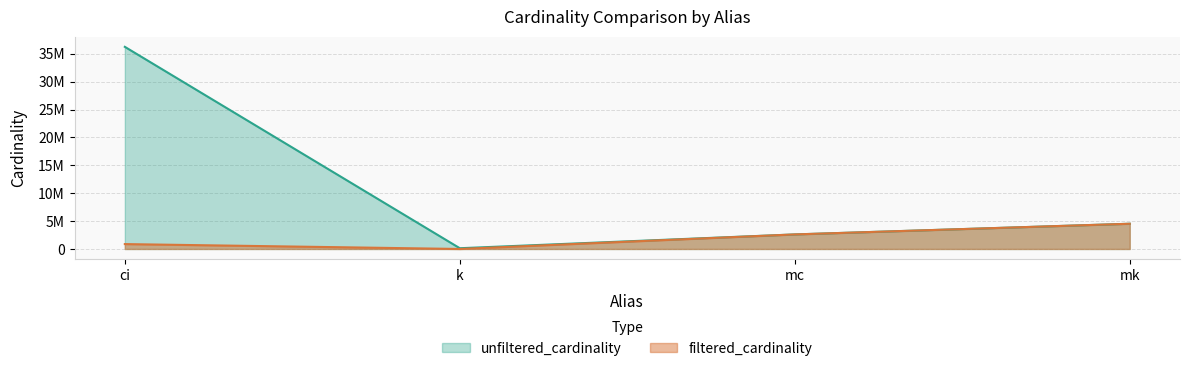

At how many categories does at least one series exceed 5407684?

1